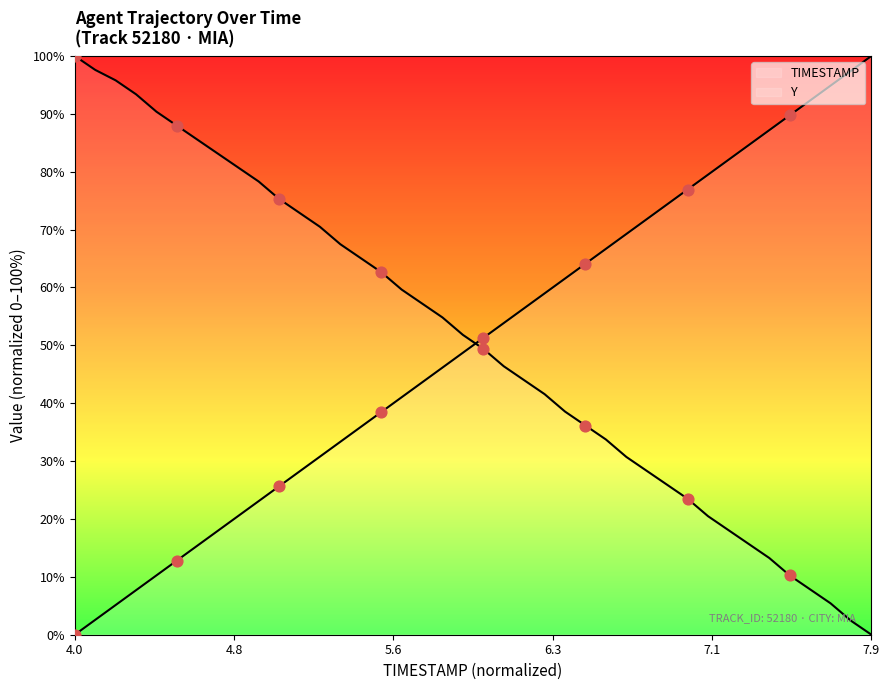

At how many categories does at least one series exceed 54?

37